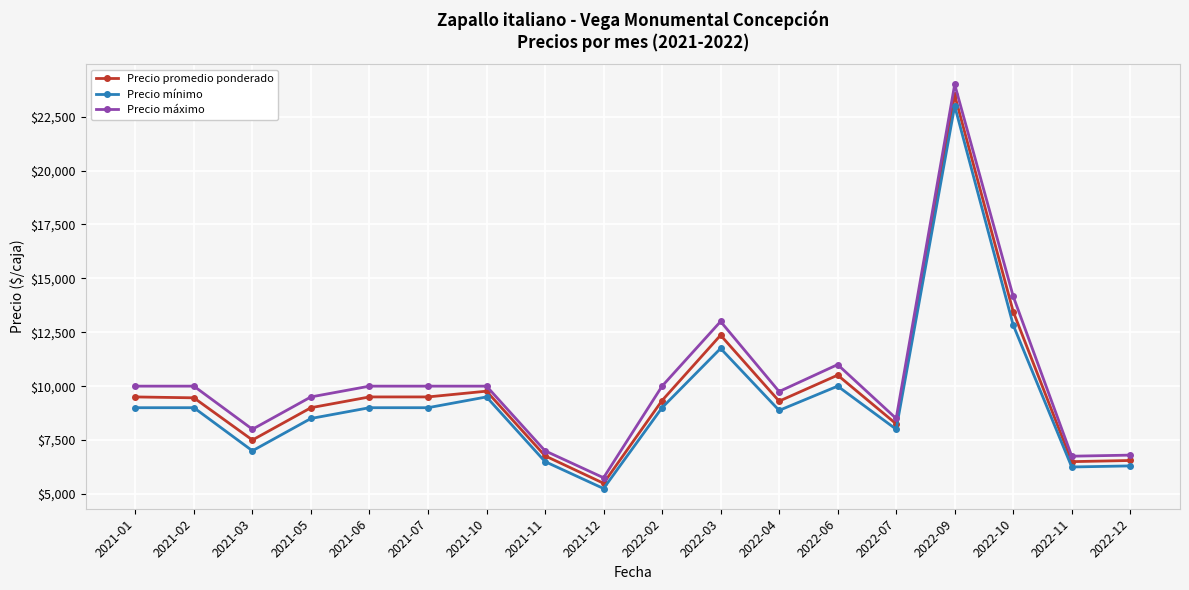

What position from the left is 2022-12?

18